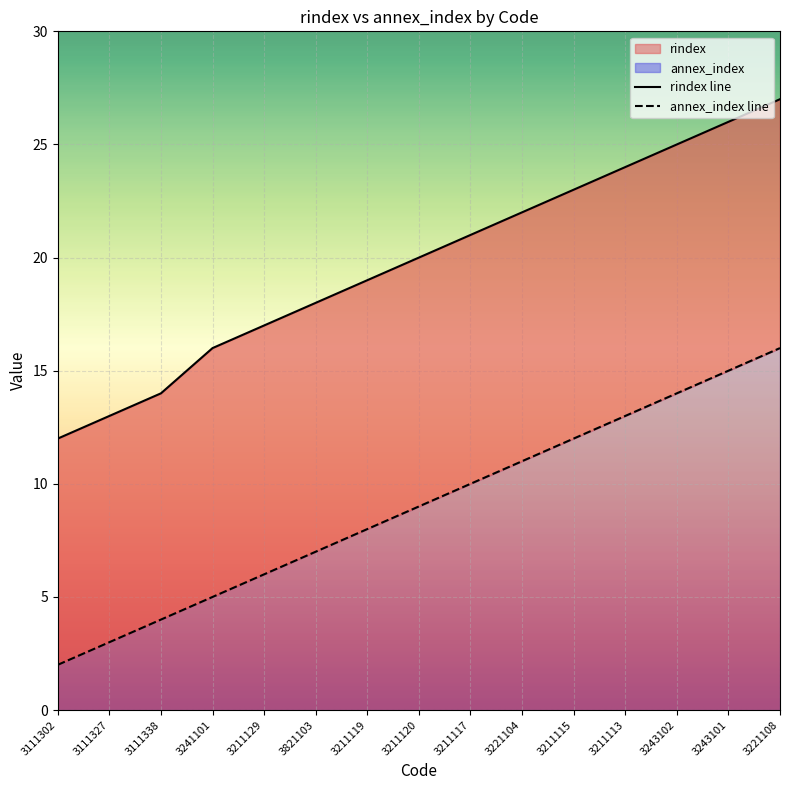

Is the value of rindex at 3211117 greater than the value of annex_index at 3211129?

Yes